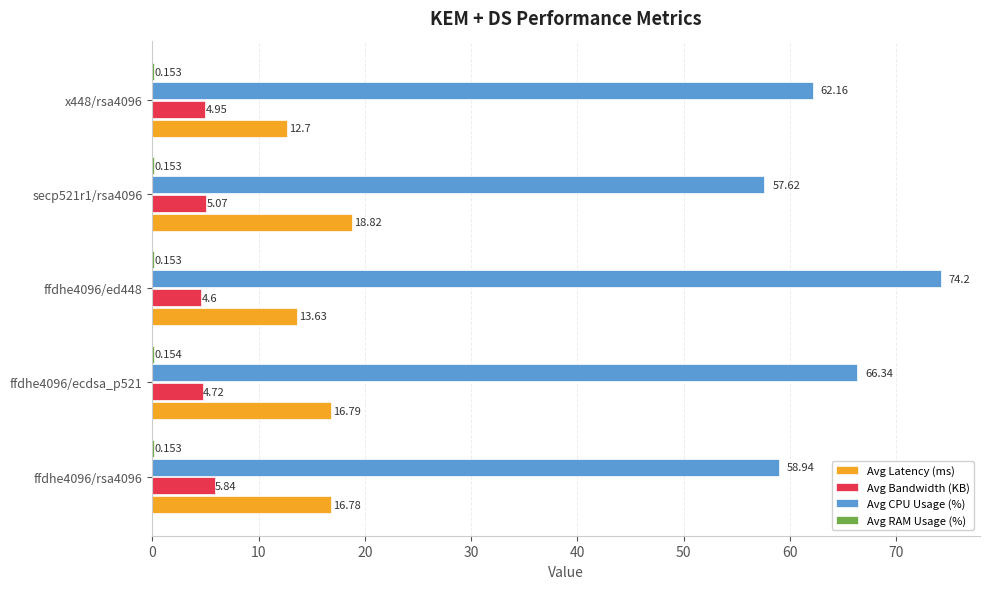

Between ffdhe4096/rsa4096 and secp521r1/rsa4096, which series saw the biggest shift?

Avg Latency (ms)